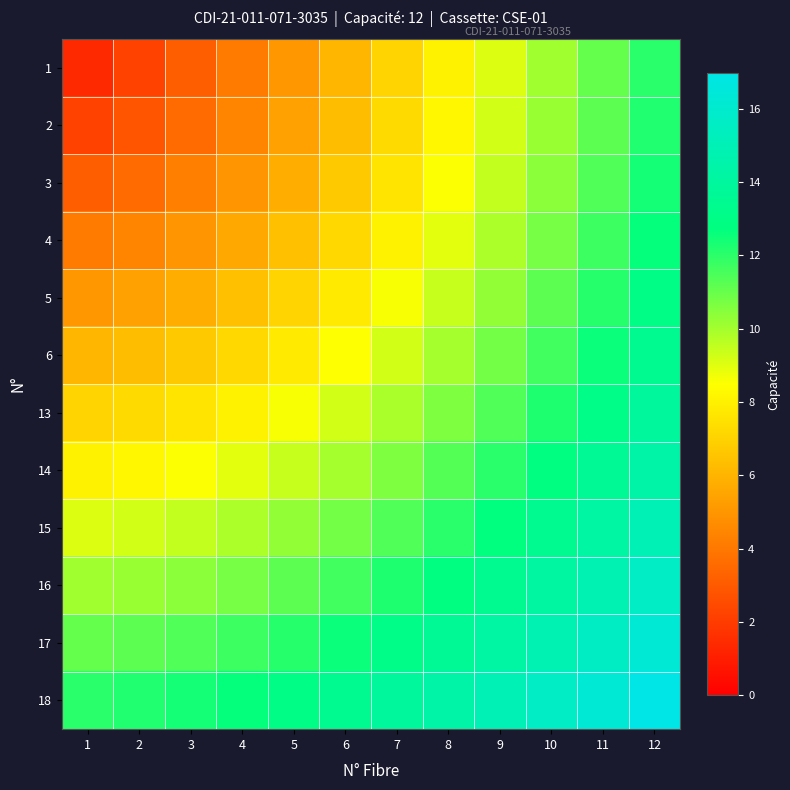

Reading left to right, extract all data points from this chart.

1: 1=1.4	2=2.2	3=3.2	4=4.1	5=5.1	6=6.1	7=7.1	8=8.1	9=9.1	10=10.0	11=11.0	12=12.0
2: 1=2.2	2=2.8	3=3.6	4=4.5	5=5.4	6=6.3	7=7.3	8=8.2	9=9.2	10=10.2	11=11.2	12=12.2
3: 1=3.2	2=3.6	3=4.2	4=5.0	5=5.8	6=6.7	7=7.6	8=8.5	9=9.5	10=10.4	11=11.4	12=12.4
4: 1=4.1	2=4.5	3=5.0	4=5.7	5=6.4	6=7.2	7=8.1	8=8.9	9=9.8	10=10.8	11=11.7	12=12.6
5: 1=5.1	2=5.4	3=5.8	4=6.4	5=7.1	6=7.8	7=8.6	8=9.4	9=10.3	10=11.2	11=12.1	12=13.0
6: 1=6.1	2=6.3	3=6.7	4=7.2	5=7.8	6=8.5	7=9.2	8=10.0	9=10.8	10=11.7	11=12.5	12=13.4
13: 1=7.1	2=7.3	3=7.6	4=8.1	5=8.6	6=9.2	7=9.9	8=10.6	9=11.4	10=12.2	11=13.0	12=13.9
14: 1=8.1	2=8.2	3=8.5	4=8.9	5=9.4	6=10.0	7=10.6	8=11.3	9=12.0	10=12.8	11=13.6	12=14.4
15: 1=9.1	2=9.2	3=9.5	4=9.8	5=10.3	6=10.8	7=11.4	8=12.0	9=12.7	10=13.5	11=14.2	12=15.0
16: 1=10.0	2=10.2	3=10.4	4=10.8	5=11.2	6=11.7	7=12.2	8=12.8	9=13.5	10=14.1	11=14.9	12=15.6
17: 1=11.0	2=11.2	3=11.4	4=11.7	5=12.1	6=12.5	7=13.0	8=13.6	9=14.2	10=14.9	11=15.6	12=16.3
18: 1=12.0	2=12.2	3=12.4	4=12.6	5=13.0	6=13.4	7=13.9	8=14.4	9=15.0	10=15.6	11=16.3	12=17.0